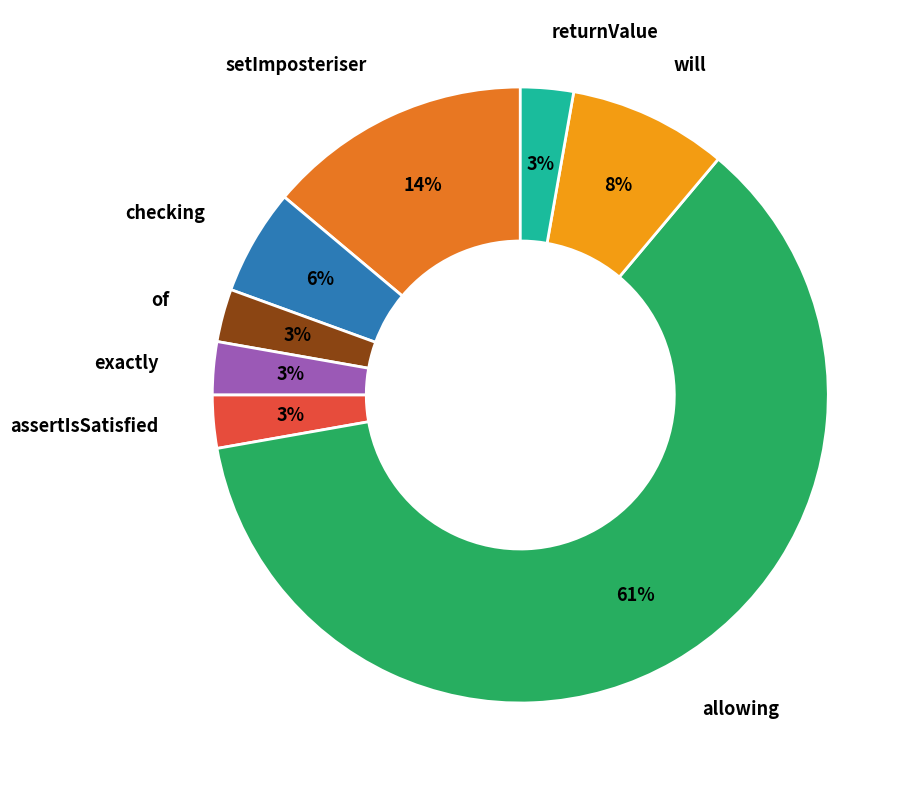

Is there any slice that represents more than half of the pie?

Yes